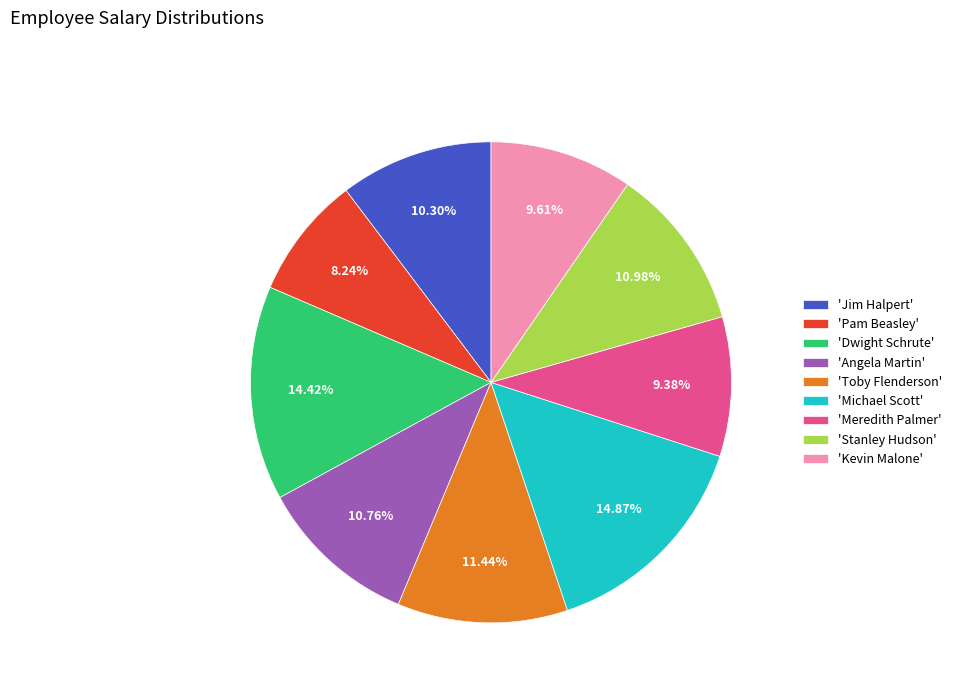

Is there a majority slice in this chart?

No